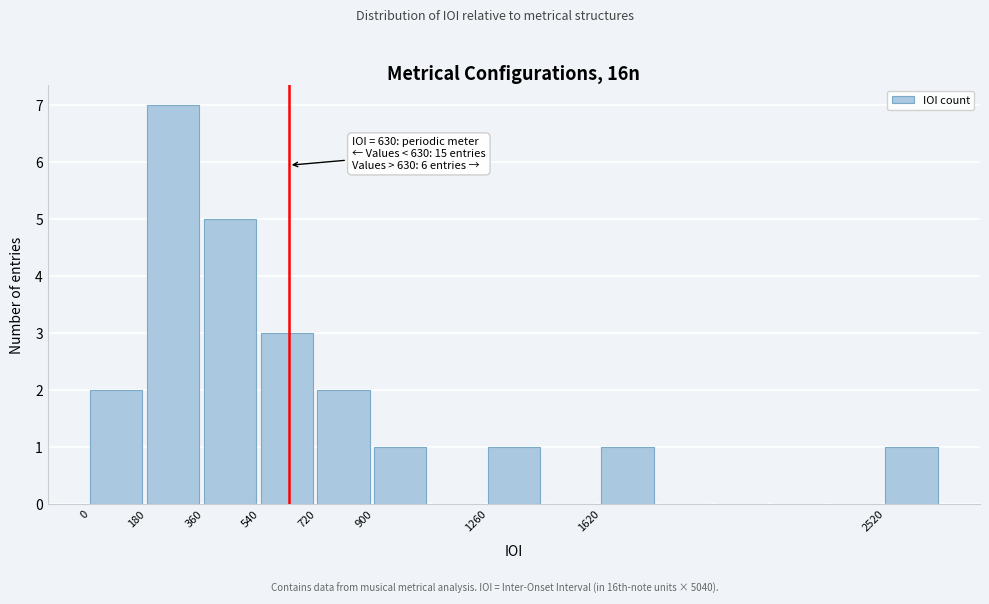

Over which range of the x-axis is the bar tallest?

180 to 360